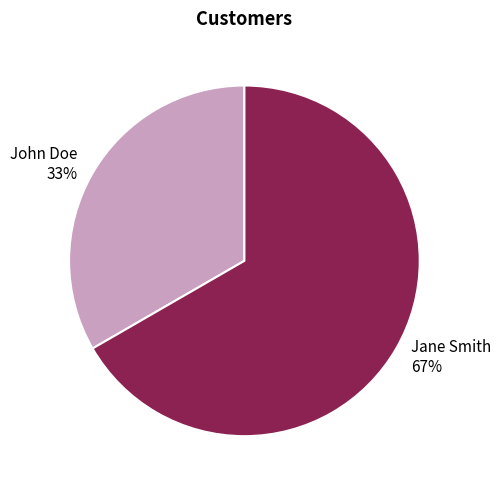

Which category has the biggest portion of the pie?

Jane Smith